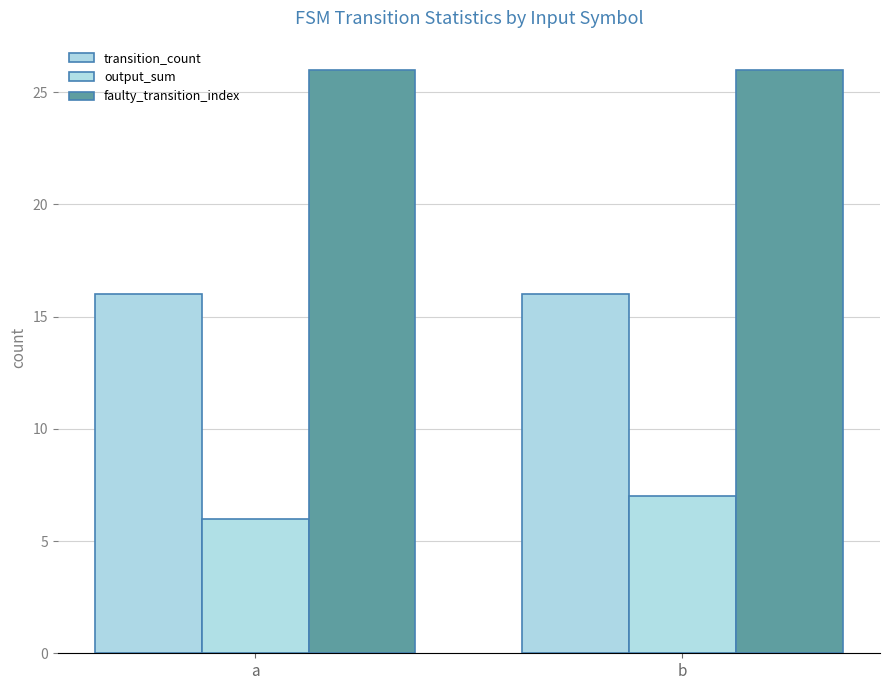

What is the greatest value displayed?

26